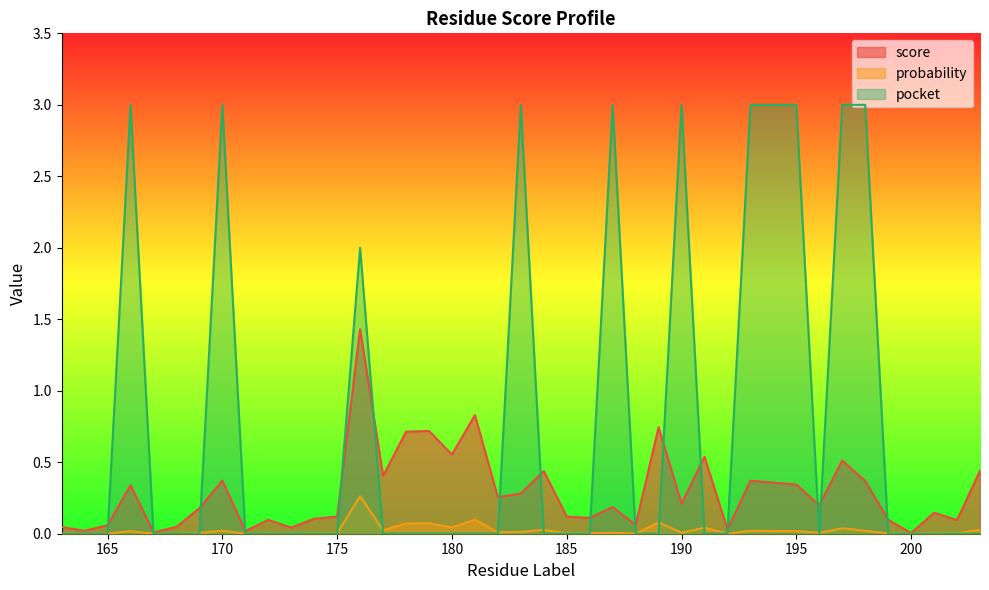

True or false: probability and score intersect in this chart.

False